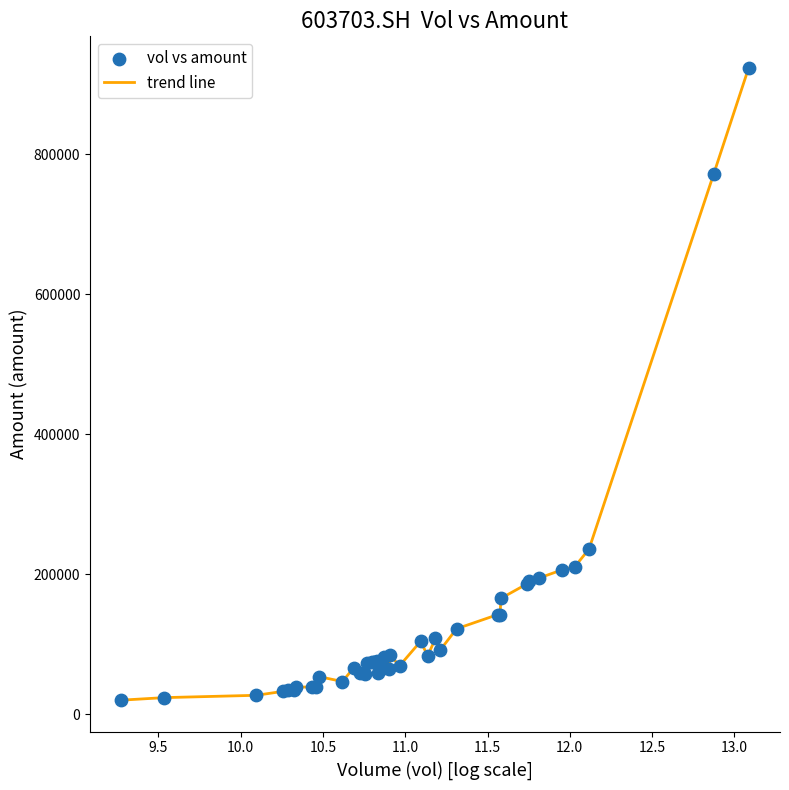

What is the difference between the maximum and minimum values?

902811.2